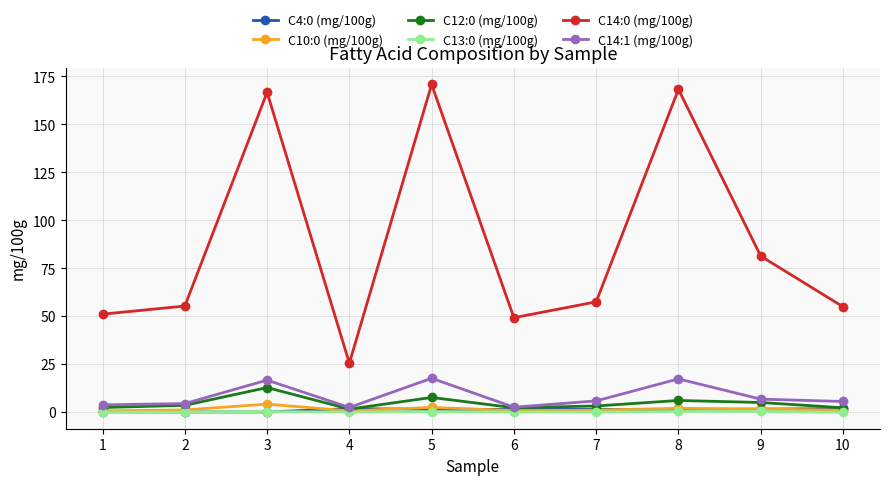

At which category does the chart reach its peak across all series?

5